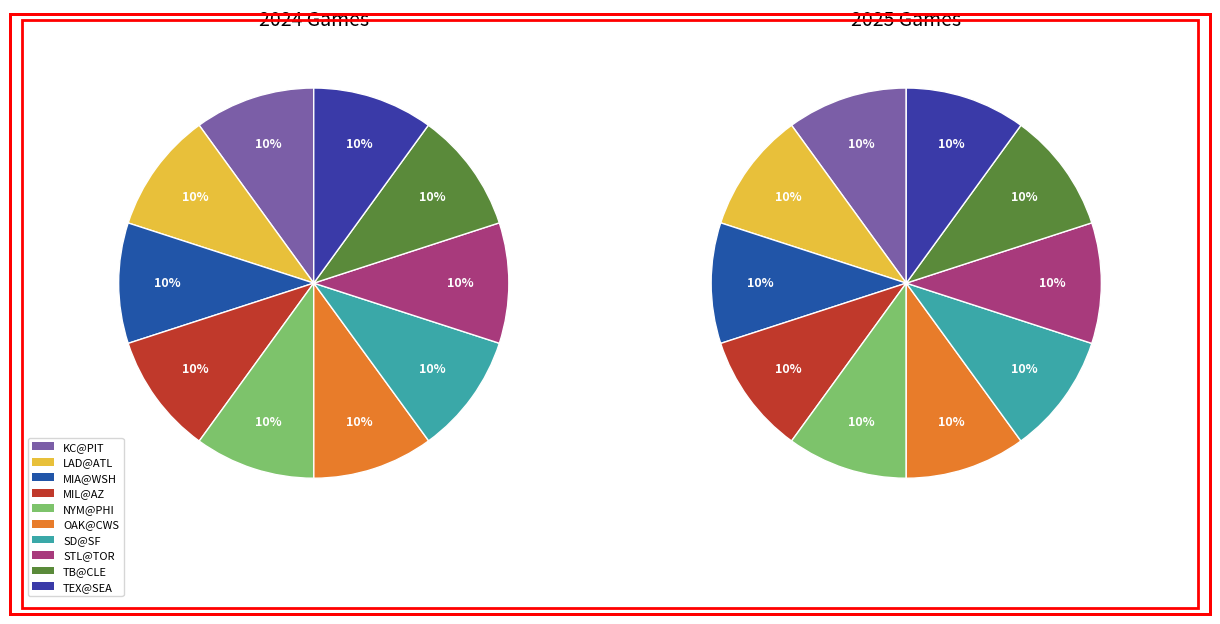

Count the number of slices in the pie.

10